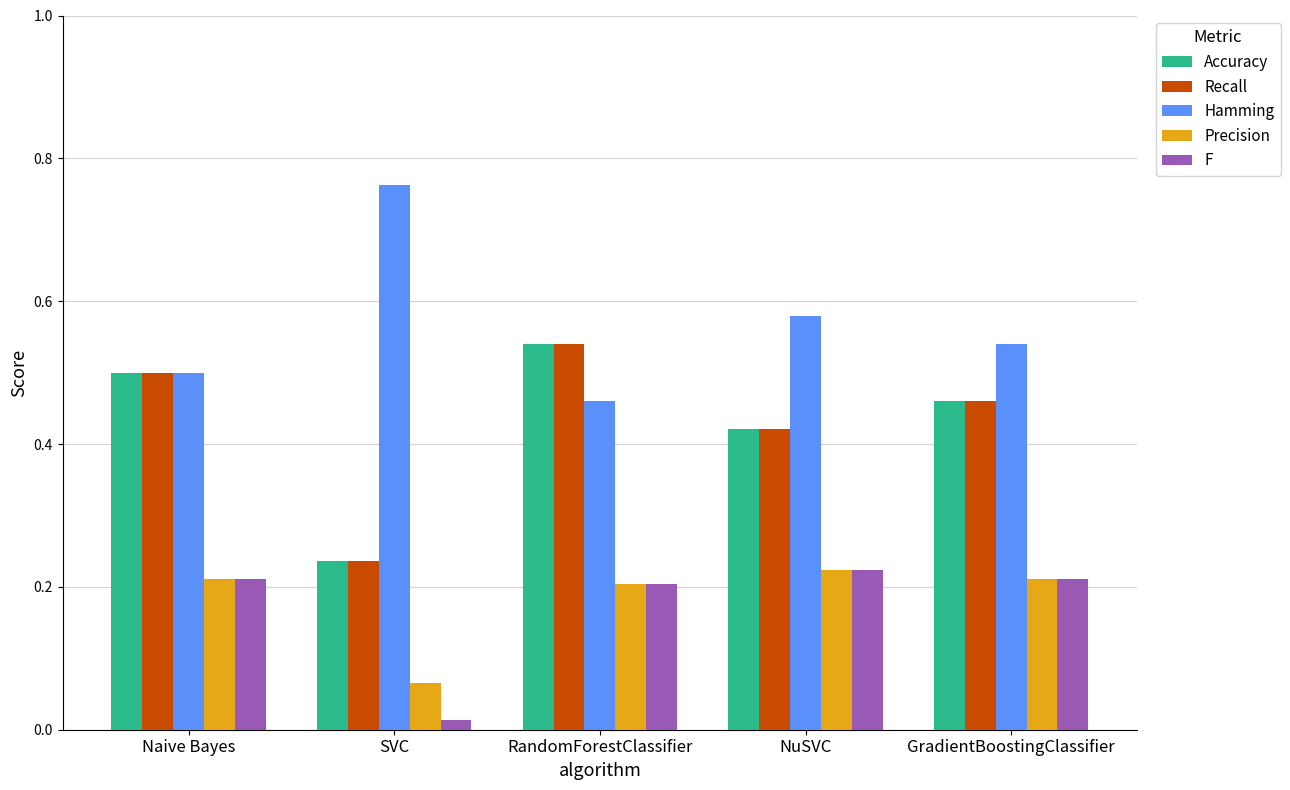

What is the sum of all Accuracy values?

2.2